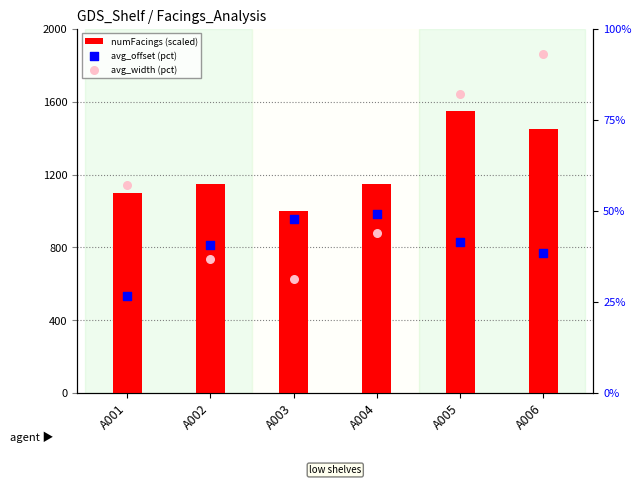

What is the total value across all series at A003?

1079.2